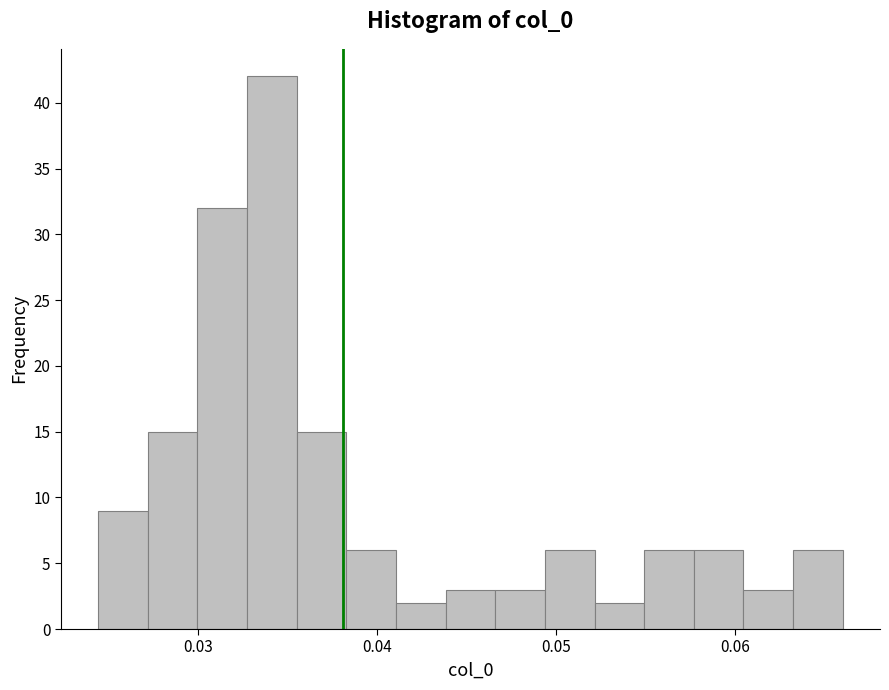

Around what value on the x-axis is the tallest bar? Give the approximate position of its centre, as read against the axis.

0.034